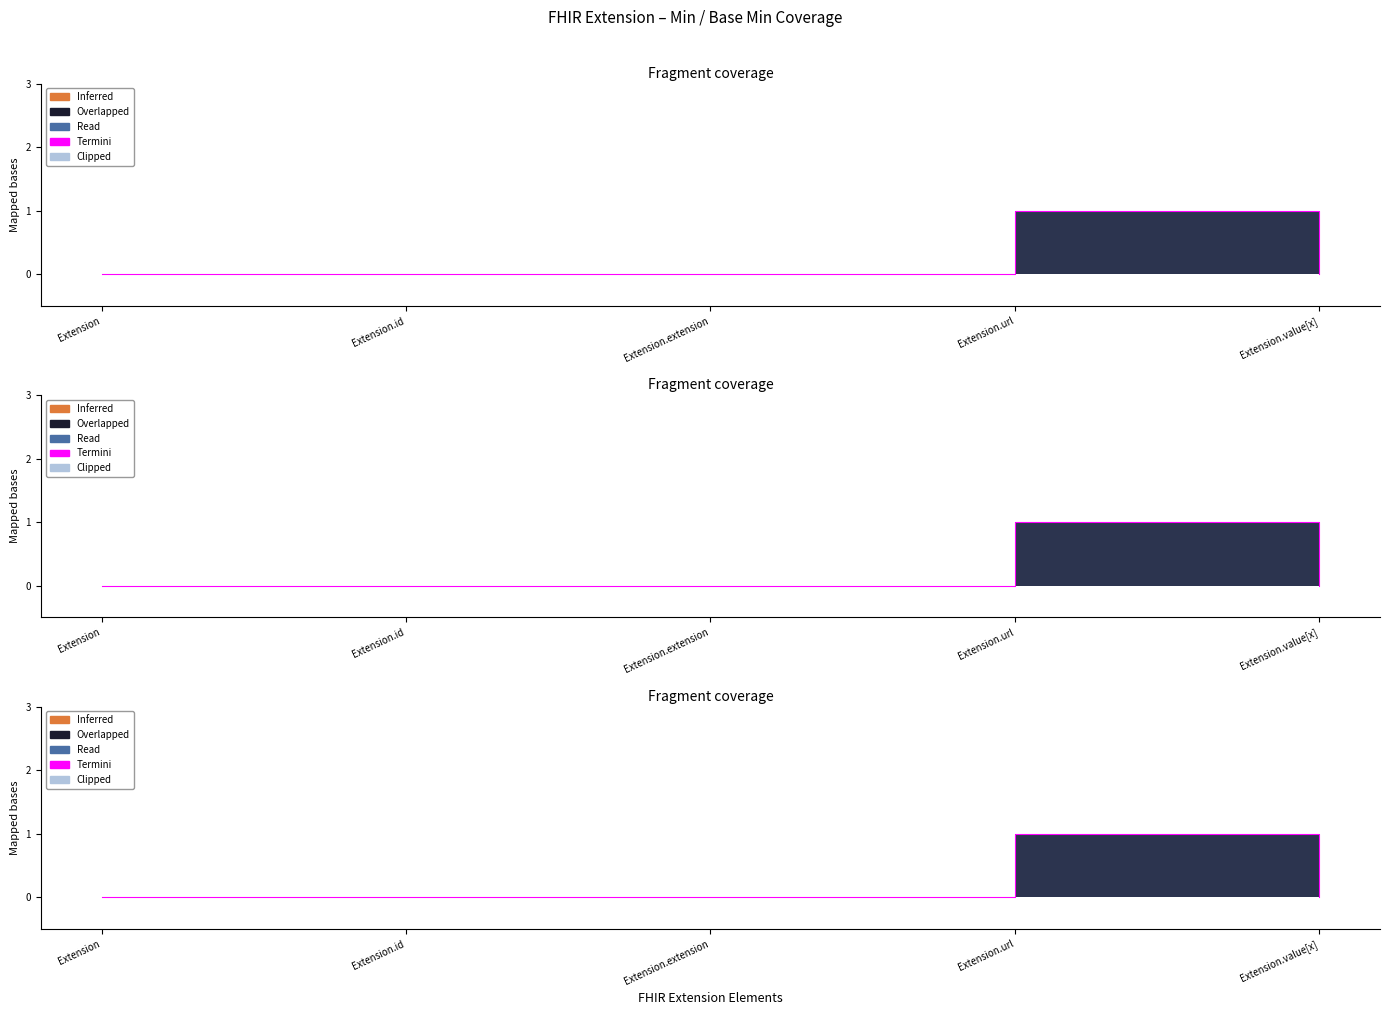

Reading right to left, what are all the values shown in this chart?

Min: Extension.value[x]=0	Extension.url=1	Extension.extension=0	Extension.id=0	Extension=0
Base Min: Extension.value[x]=0	Extension.url=1	Extension.extension=0	Extension.id=0	Extension=0